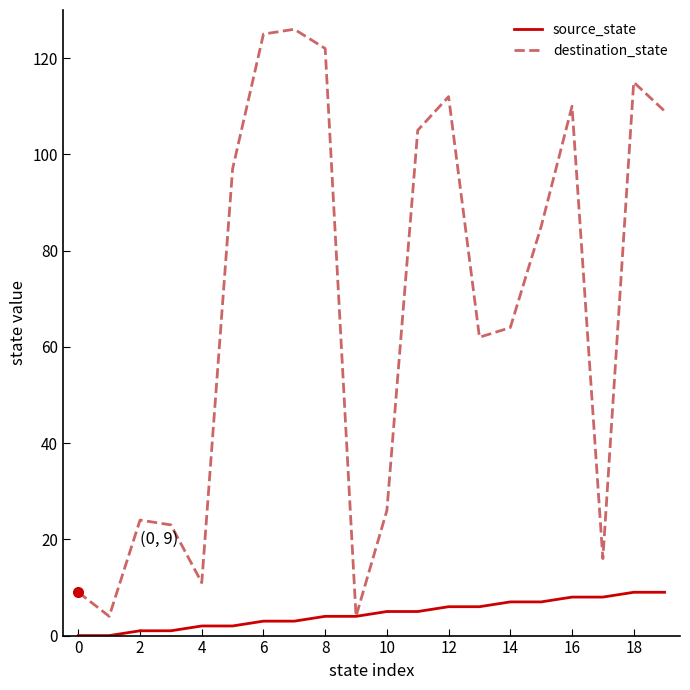

List the series in order of their peak value, lowest first.

source_state, destination_state